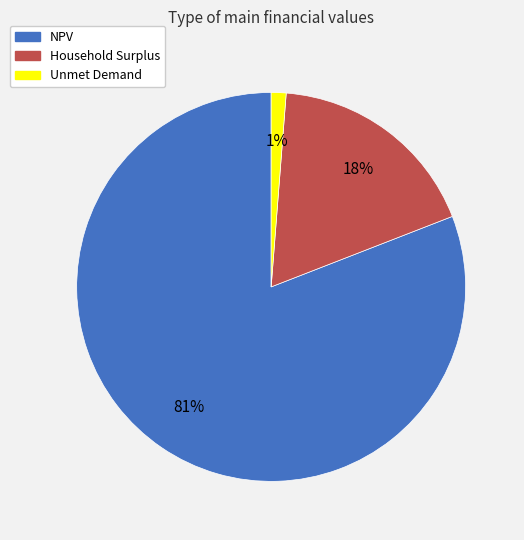

Is the sum of Unmet Demand and Household Surplus greater than half?

No